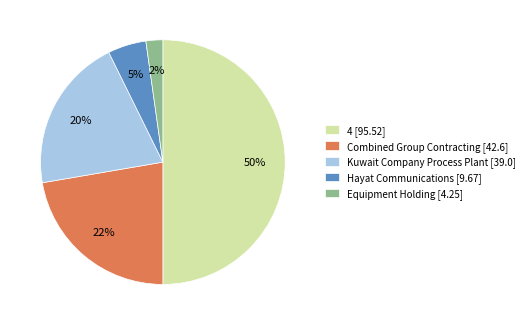

Combined, do 4 [95.52] and Kuwait Company Process Plant [39.0] account for over 50%?

Yes